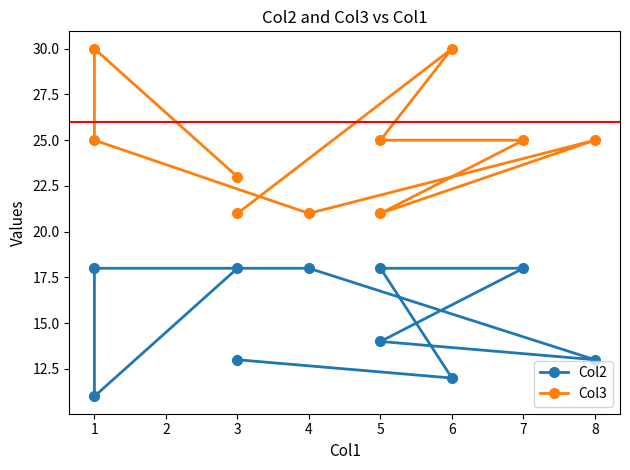

Rank the series by their average value, from highest to lowest.

Col3, Col2